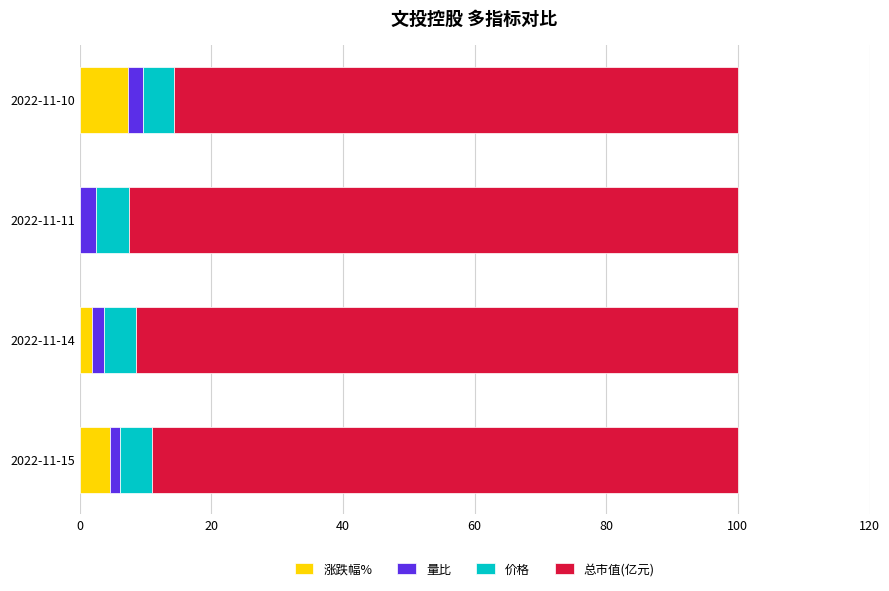

Is it true that 涨跌幅% equals 0.0 at 2022-11-11?

True